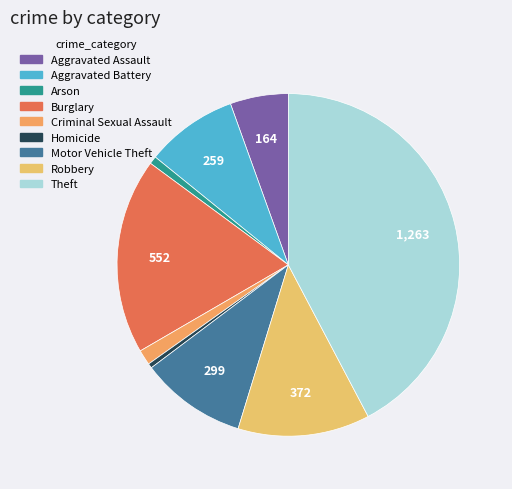

What is the ratio of the value at Robbery to the value at Arson?

16.9